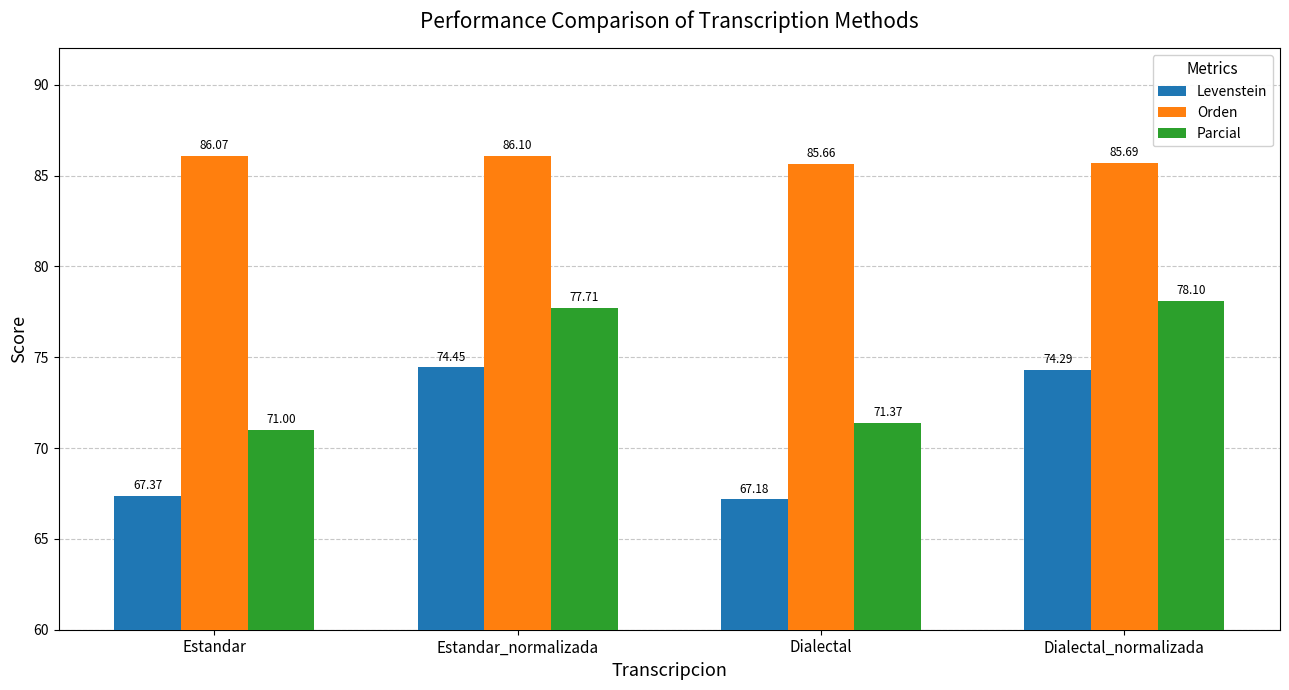

Read the Parcial value at Dialectal_normalizada.

78.1